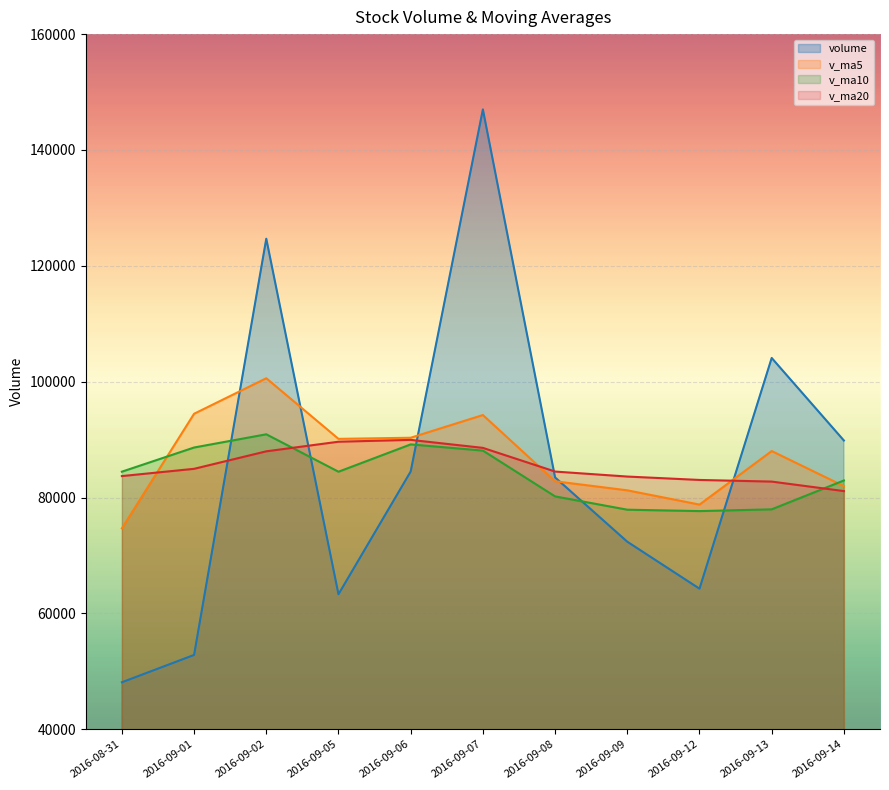

How many values in the v_ma20 series exceed 84484?

6